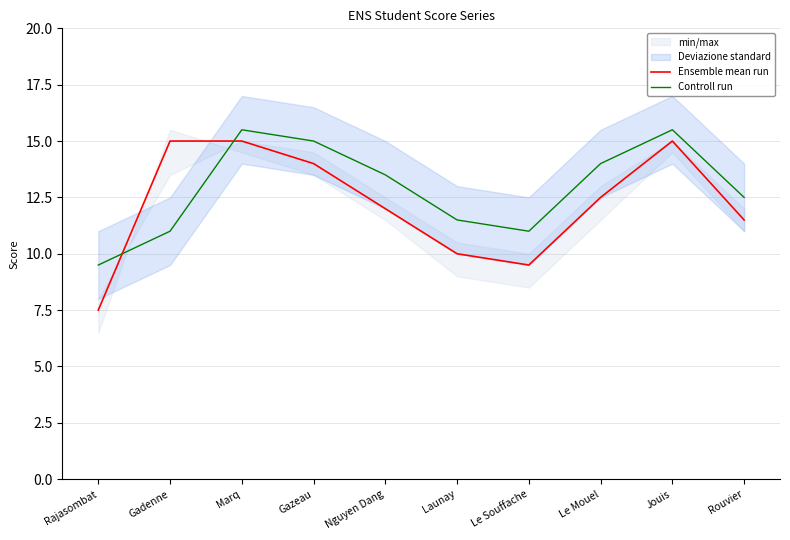

What is the lowest value of the Ensemble mean run series?

7.5